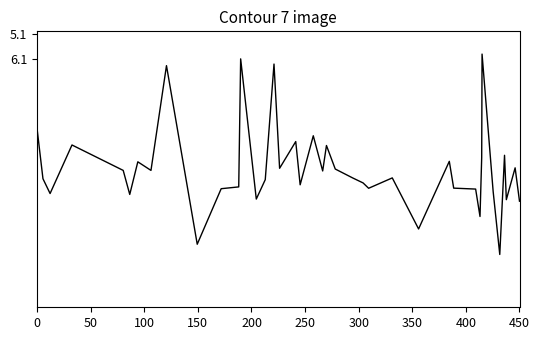

What is the maximum value shown in the chart?

13.7